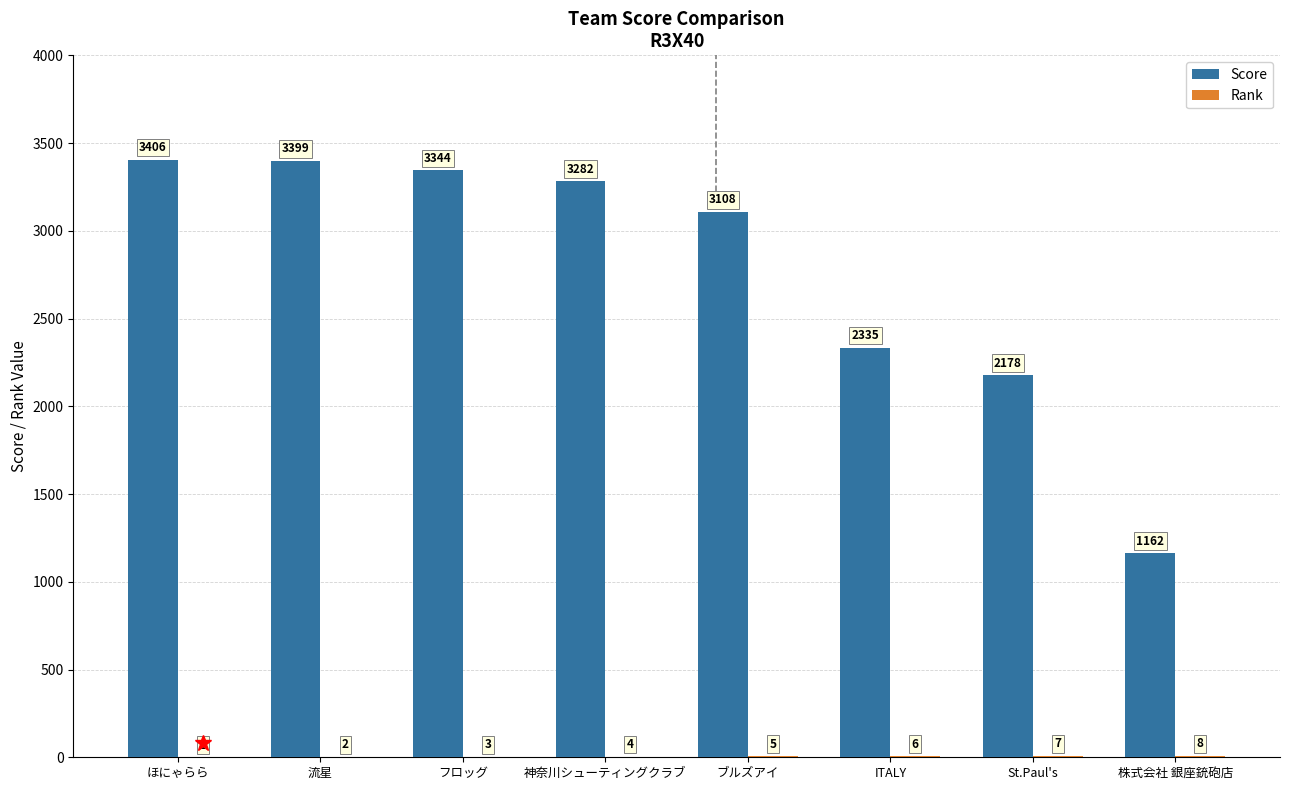

True or false: Score has a value of 2178 at St.Paul's.

True